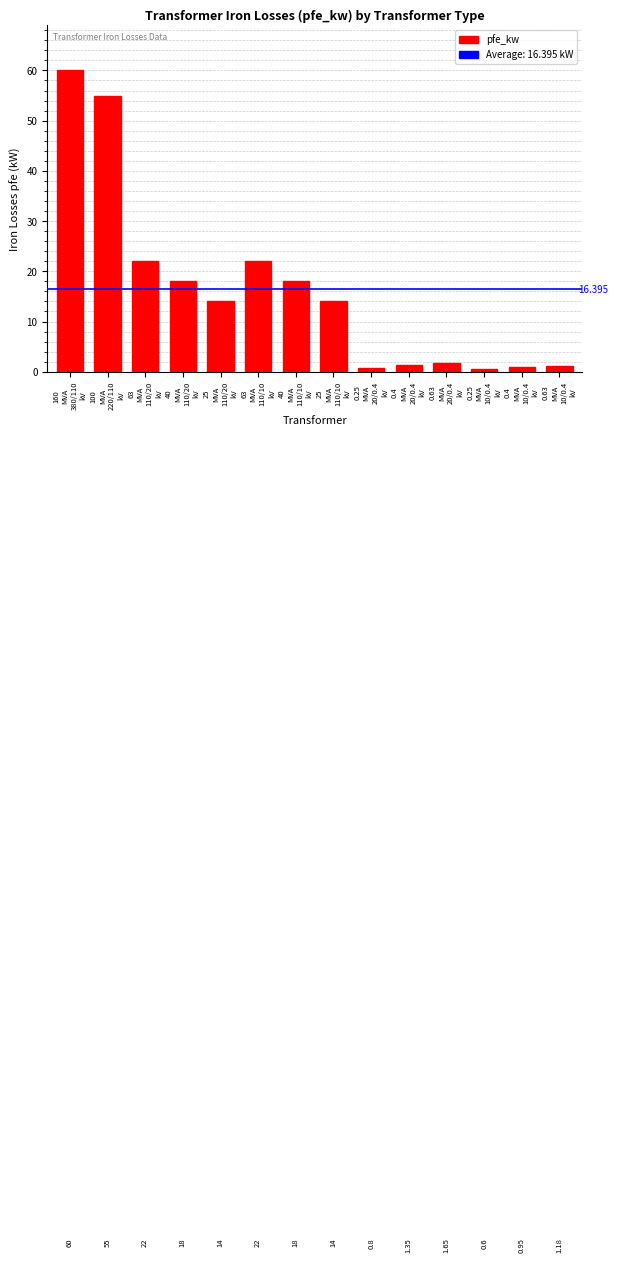

Count the number of data series in this chart.

1